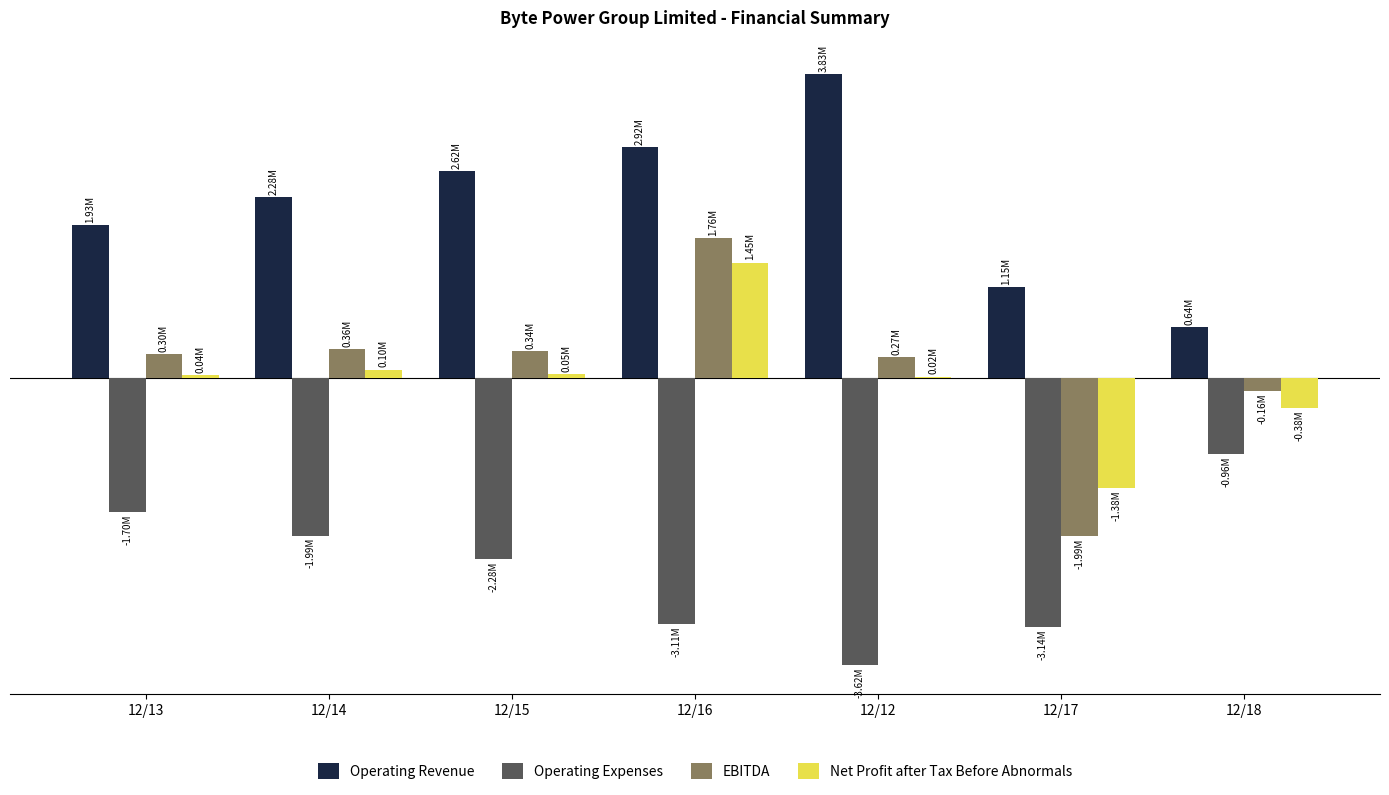

At which category is the sum across all series the highest?

12/16